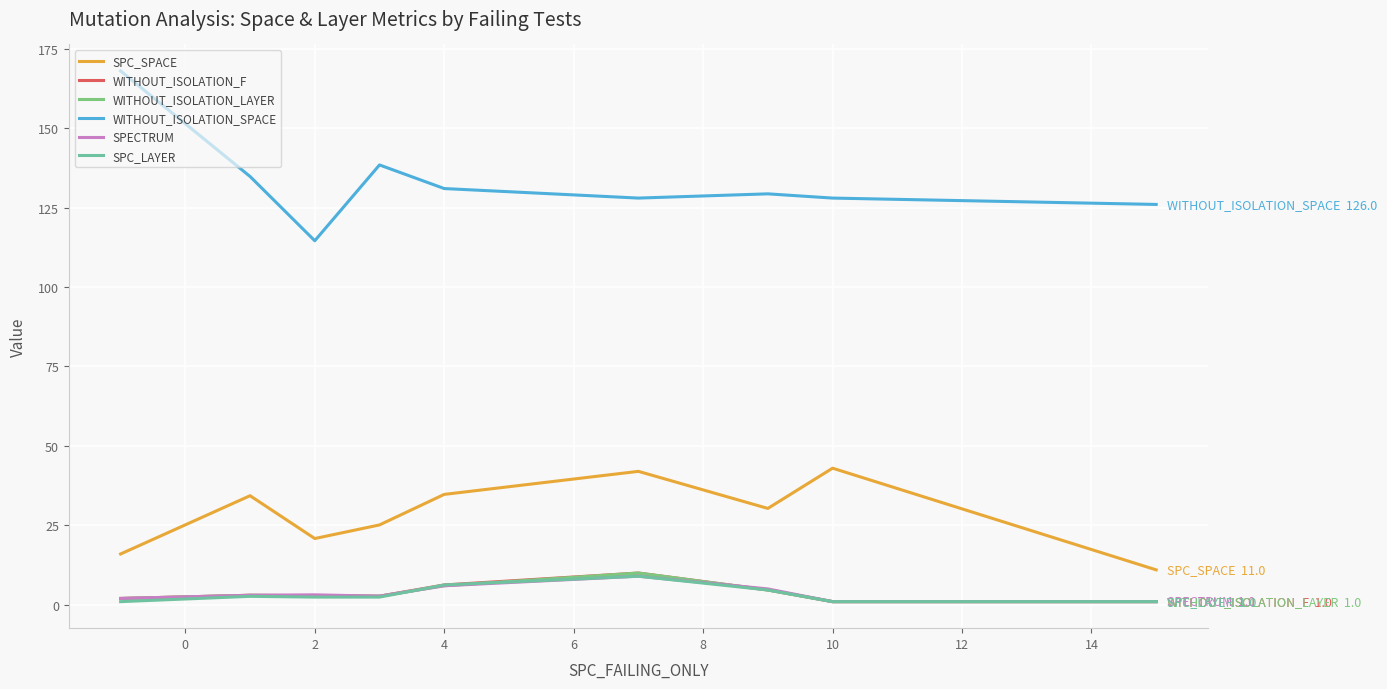

What is the highest value of the SPC_SPACE series?

43.0